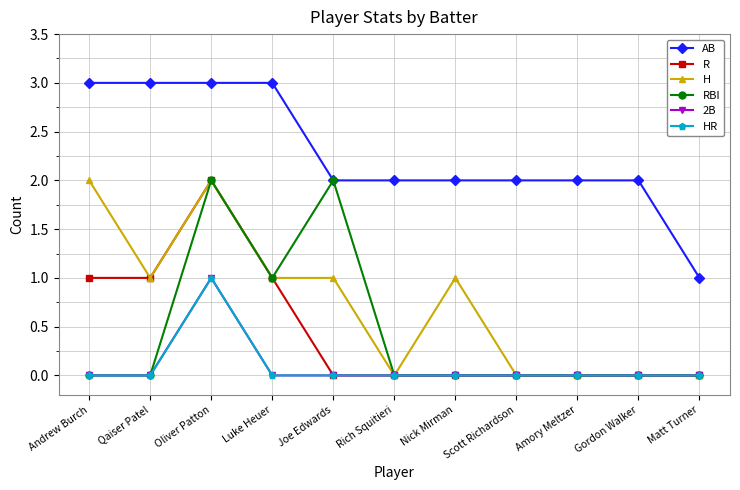

True or false: H has more than 1 interior local peaks.

True